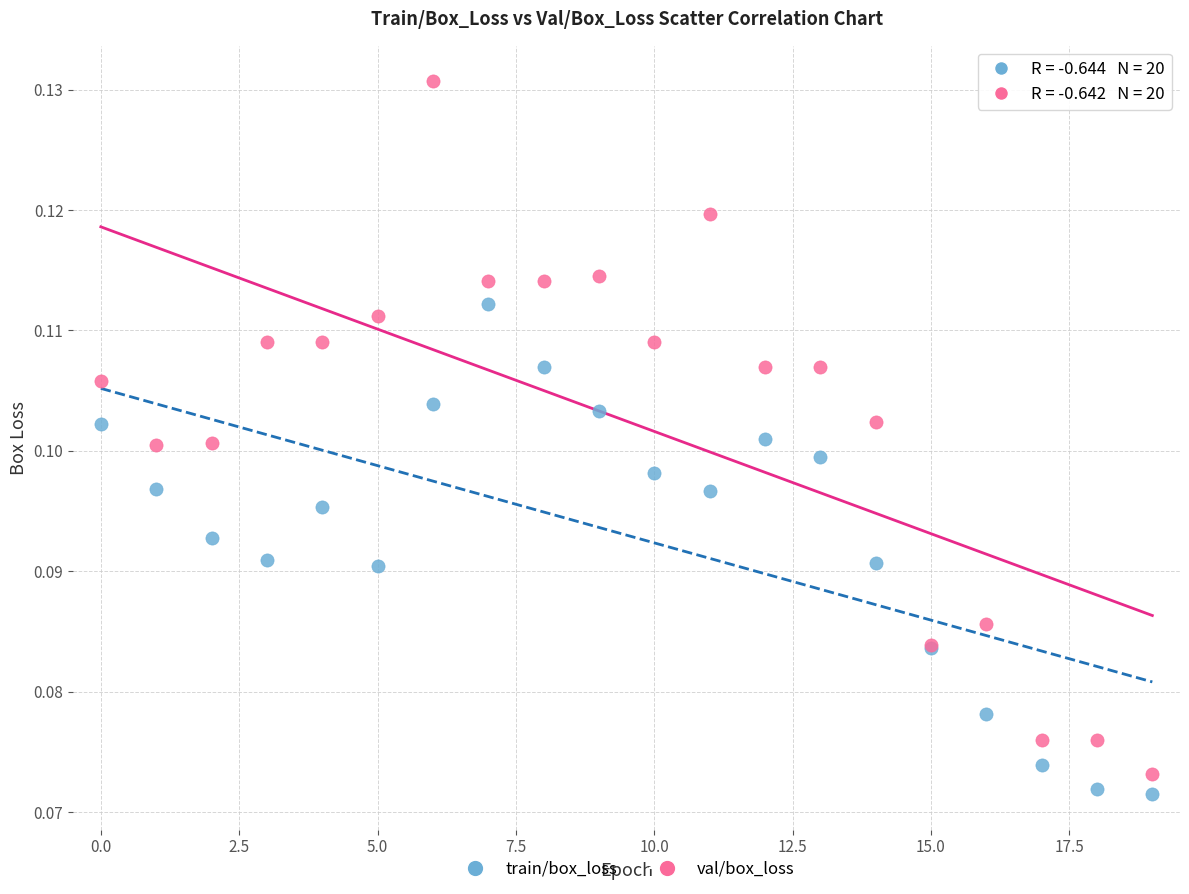

Which series has the widest spread of Y values?

val/box_loss